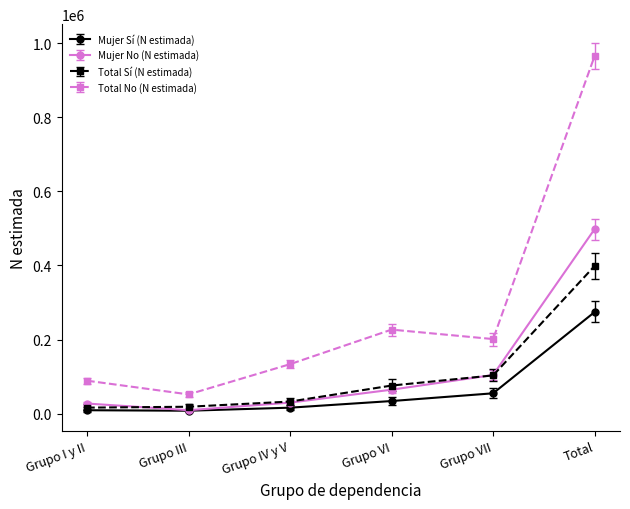

What are all the series names shown in the legend?

Mujer Sí (N estimada), Mujer No (N estimada), Total Sí (N estimada), Total No (N estimada)